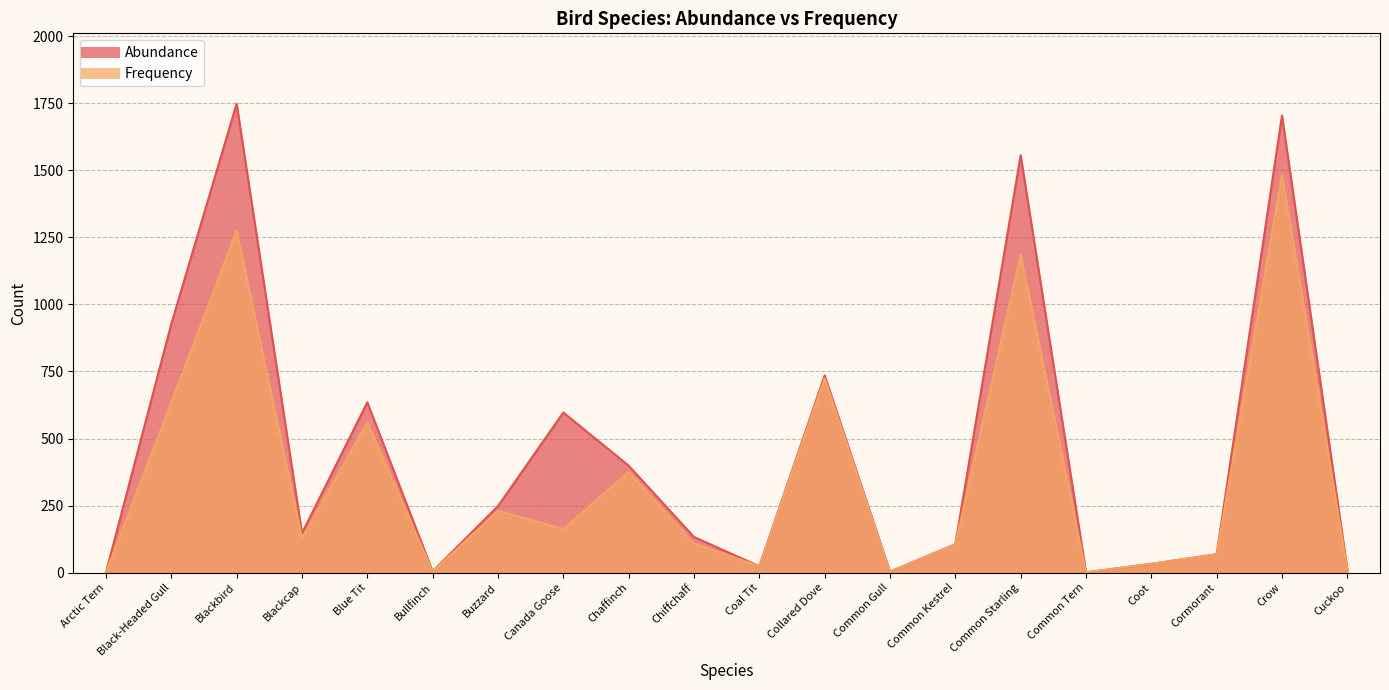

Which series has the widest spread of values?

Abundance